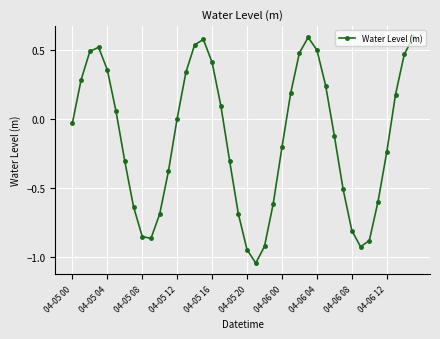

True or false: the data has more than 0 interior local peaks.

True